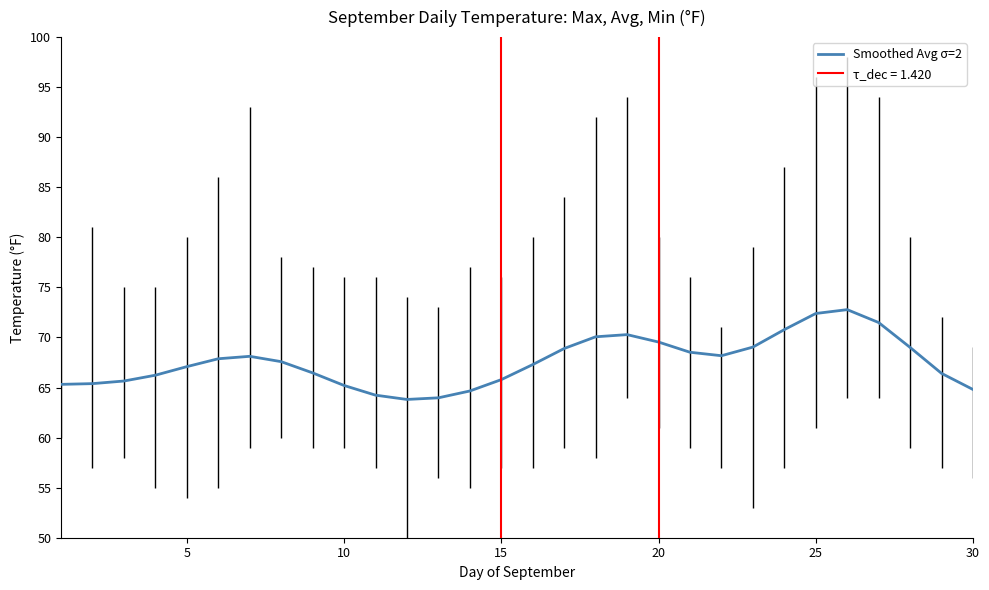

Reading right to left, extract all data points from this chart.

64.8	66.4	69.0	71.5	72.8	72.4	70.8	69.0	68.2	68.5	69.5	70.3	70.1	68.9	67.3	65.8	64.7	64.0	63.8	64.2	65.2	66.5	67.6	68.1	67.9	67.1	66.2	65.7	65.4	65.3